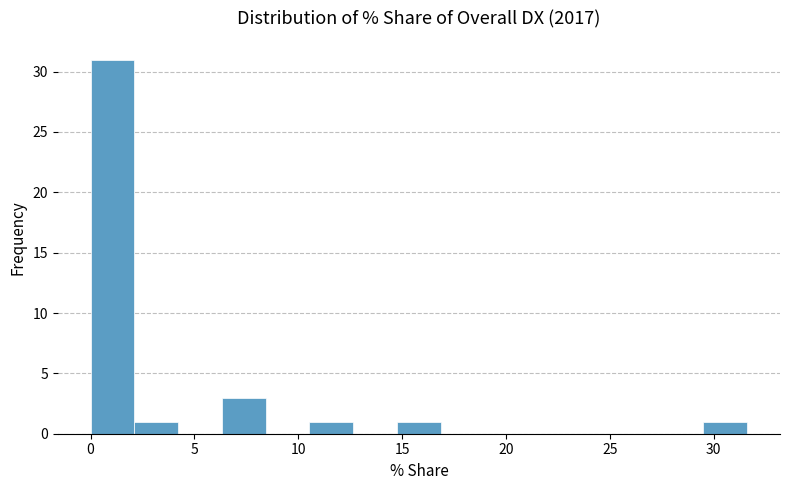

Reading left to right, list every bar in this chart as the range it spans on the x-axis followed by its height. Neither the bar edges nor the heights are printed on the chart, so give them approximately, as read against the axes.

0.0 to 2.0: 31
2.0 to 4.0: 1
4.0 to 6.5: 0
6.5 to 8.5: 3
8.5 to 10.5: 0
10.5 to 12.5: 1
12.5 to 15.0: 0
15.0 to 17.0: 1
17.0 to 19.0: 0
19.0 to 21.0: 0
21.0 to 23.0: 0
23.0 to 25.5: 0
25.5 to 27.5: 0
27.5 to 29.5: 0
29.5 to 31.5: 1